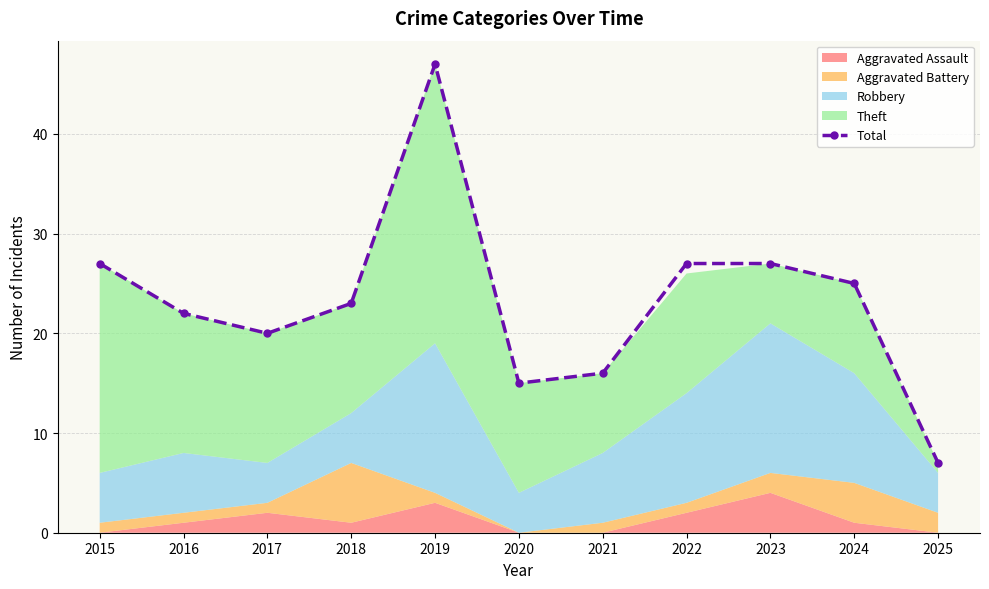

How many lines are shown in the chart?

1